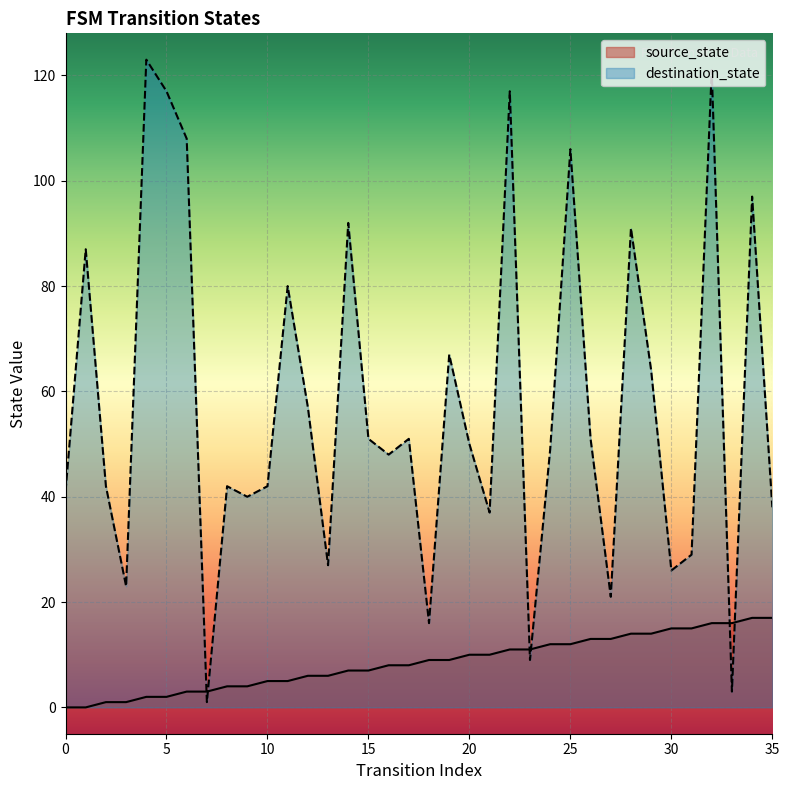

What is the sum of all source_state values?

306